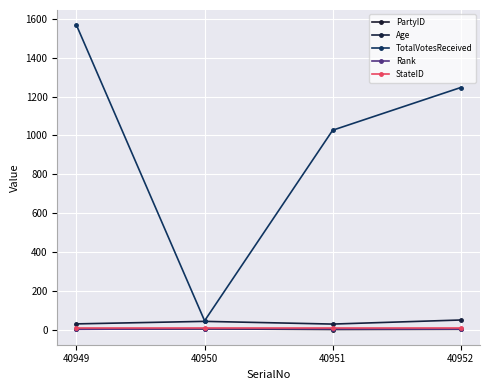

True or false: StateID and Age cross at least once.

False